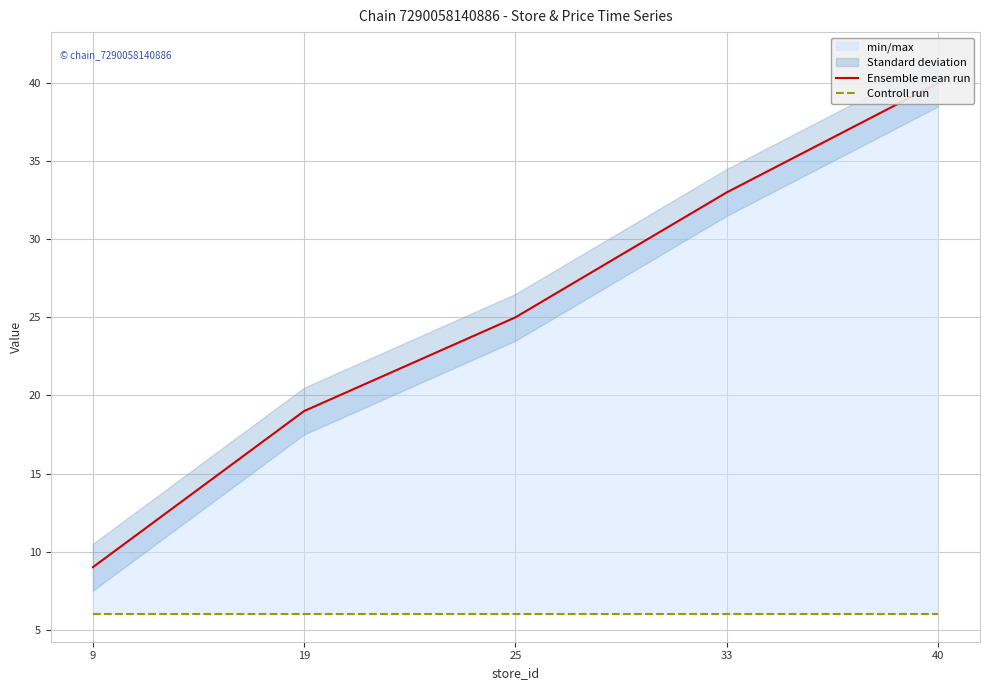

Reading right to left, list all the values displayed in this chart.

Ensemble mean run: 40=40	33=33	25=25	19=19	9=9
Controll run: 40=6	33=6	25=6	19=6	9=6